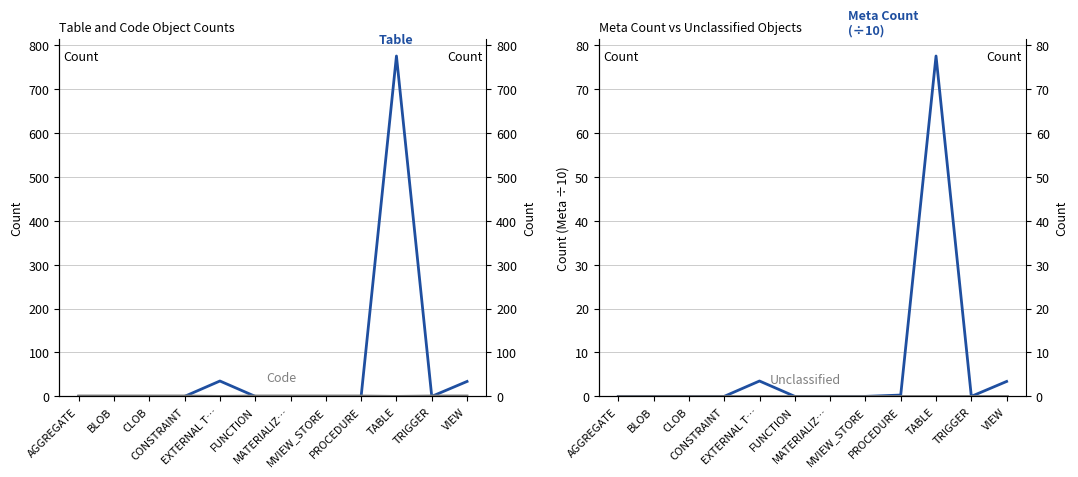

How many lines are shown in the chart?

4